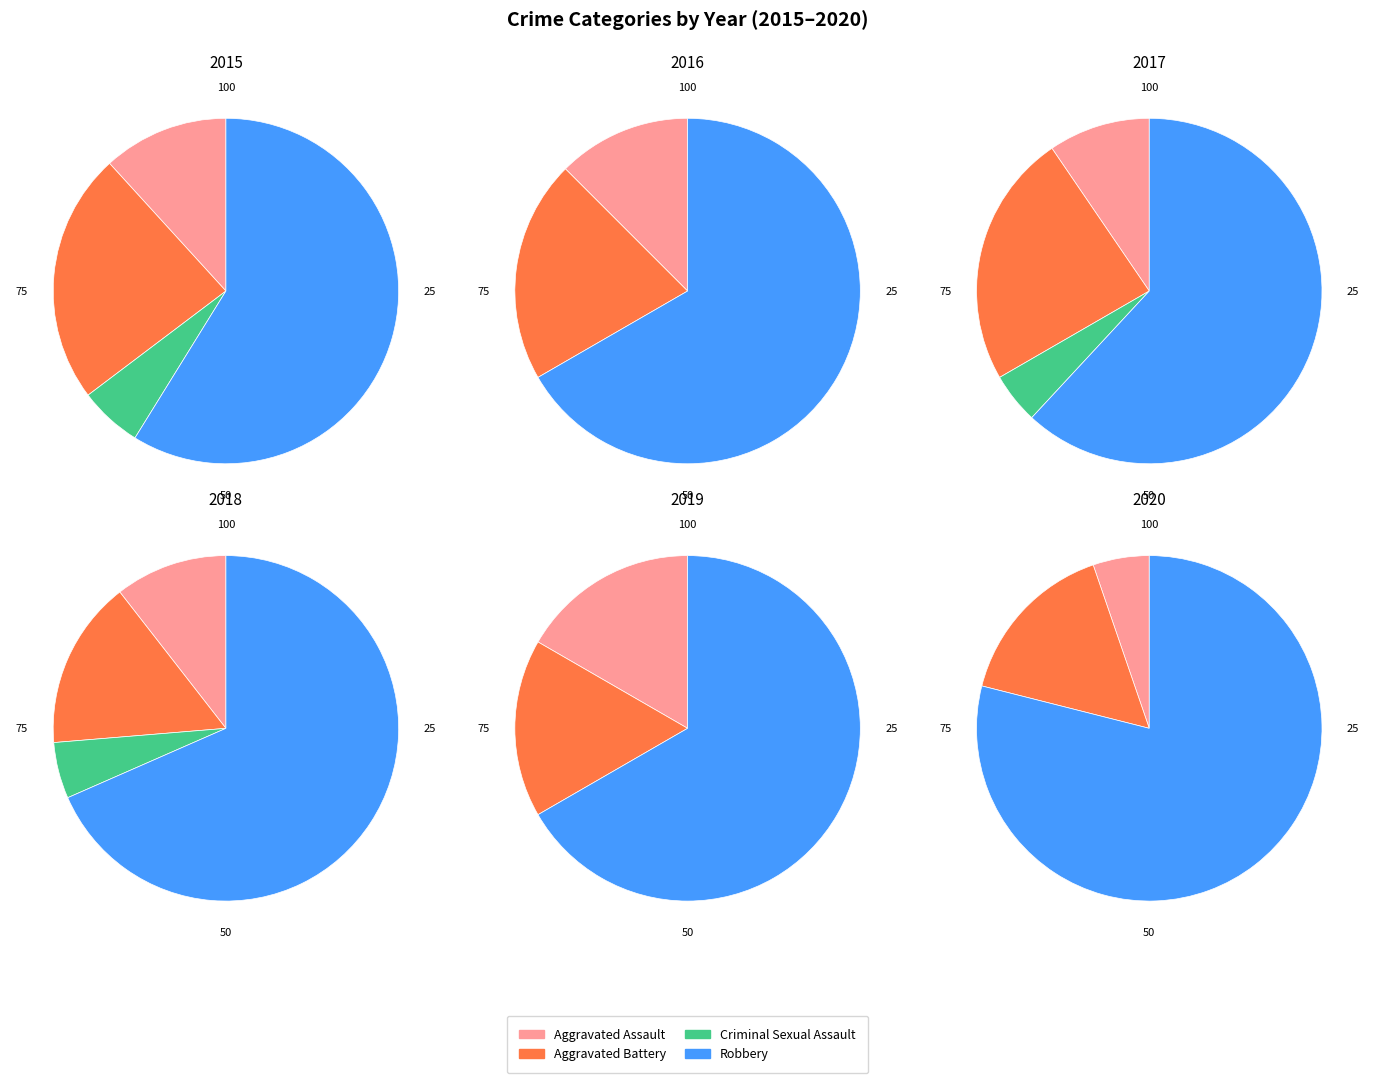

What is the total percentage of Aggravated Assault and Aggravated Battery?

35.3%